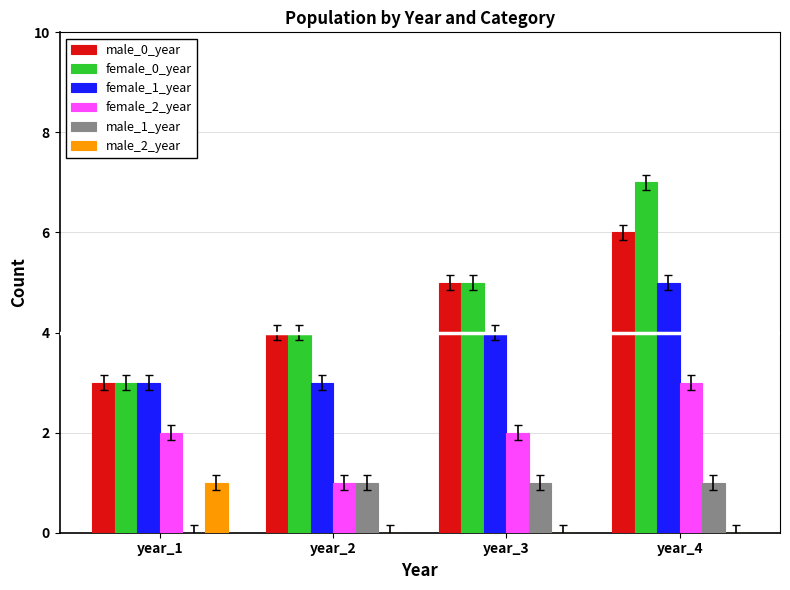

What is the total value across all series at year_1?

12